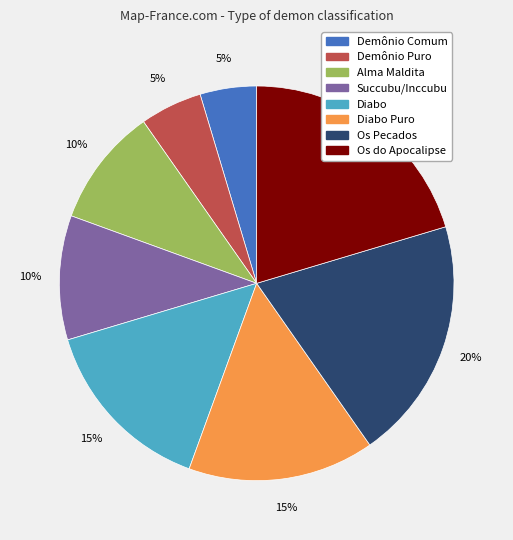

Does any single category account for the majority?

No